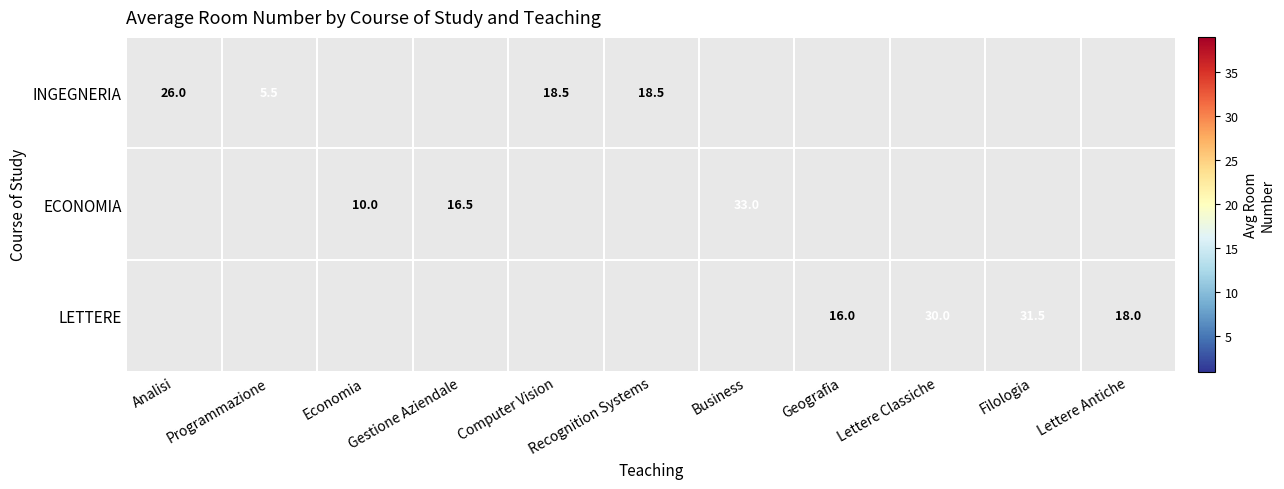

What is the sum of the LETTERE values at Lettere Antiche and Geografia?

34.0